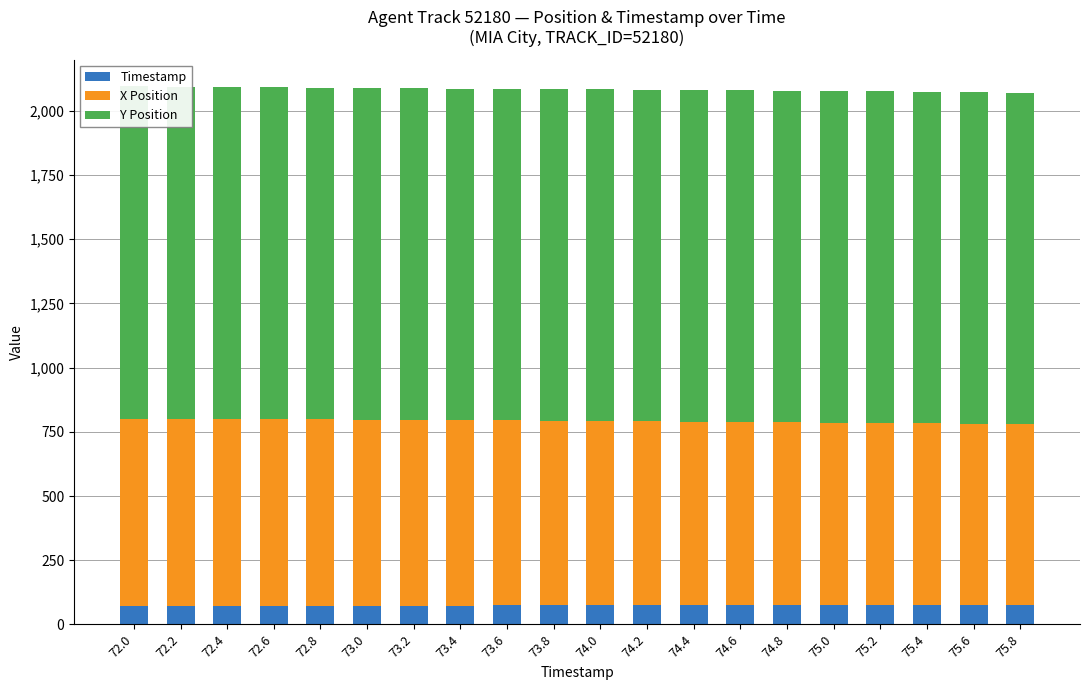

At 75.8, list the series in order from largest to smallest.

Y Position, X Position, Timestamp